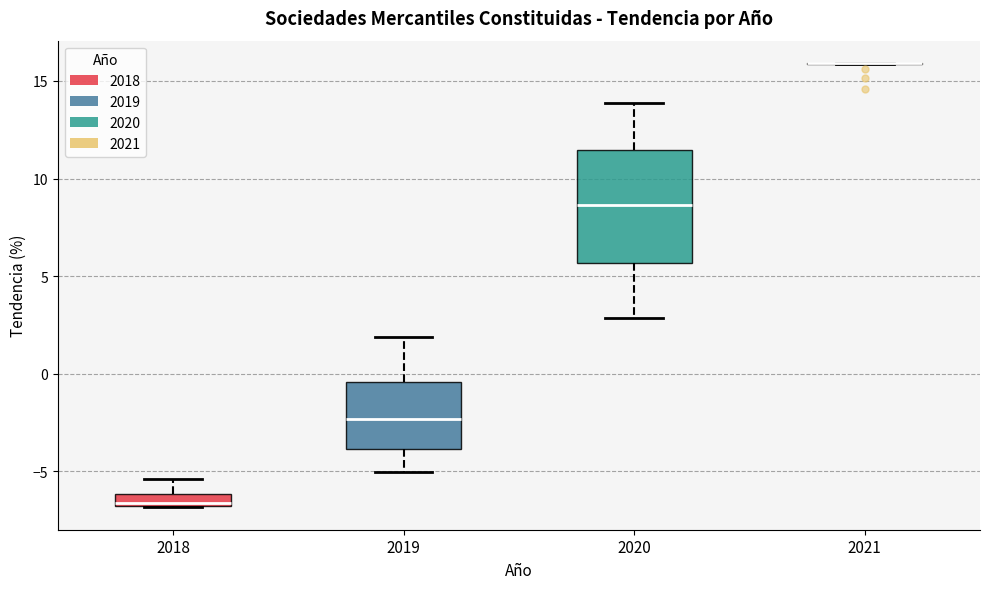

Which box is the tallest, from its lower edge to its upper edge?

2020